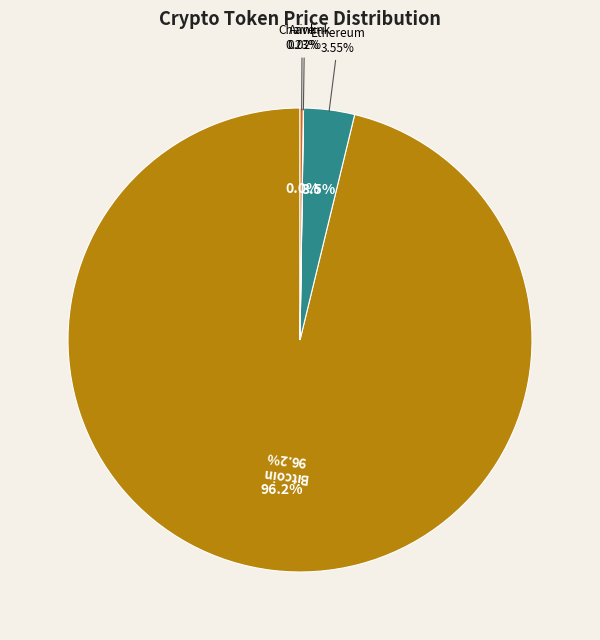

What percentage do Chainlink and Aave together represent?

0.2%